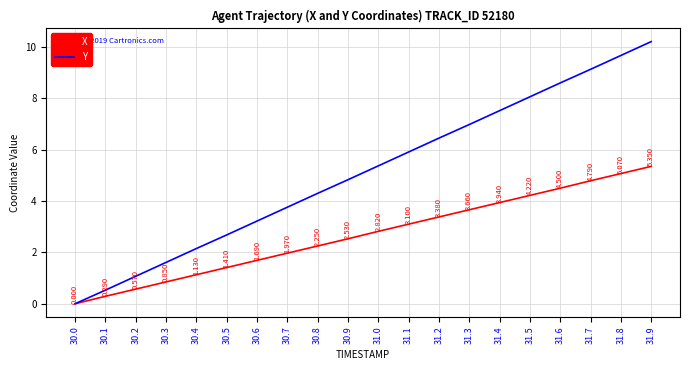

Count the number of data series in this chart.

2